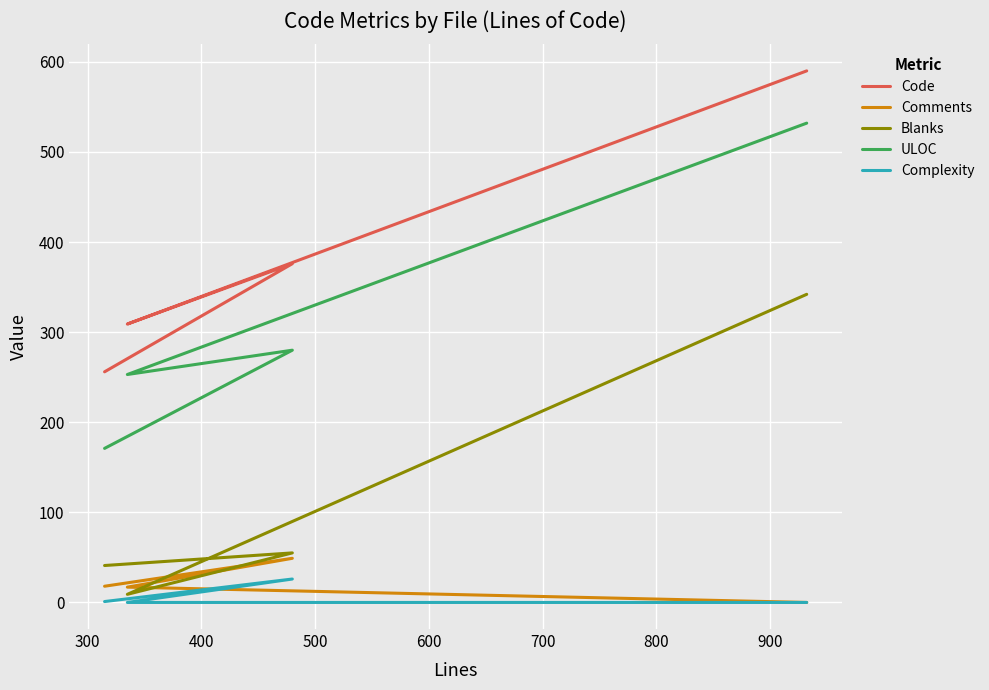

Which series has the widest spread of values?

ULOC